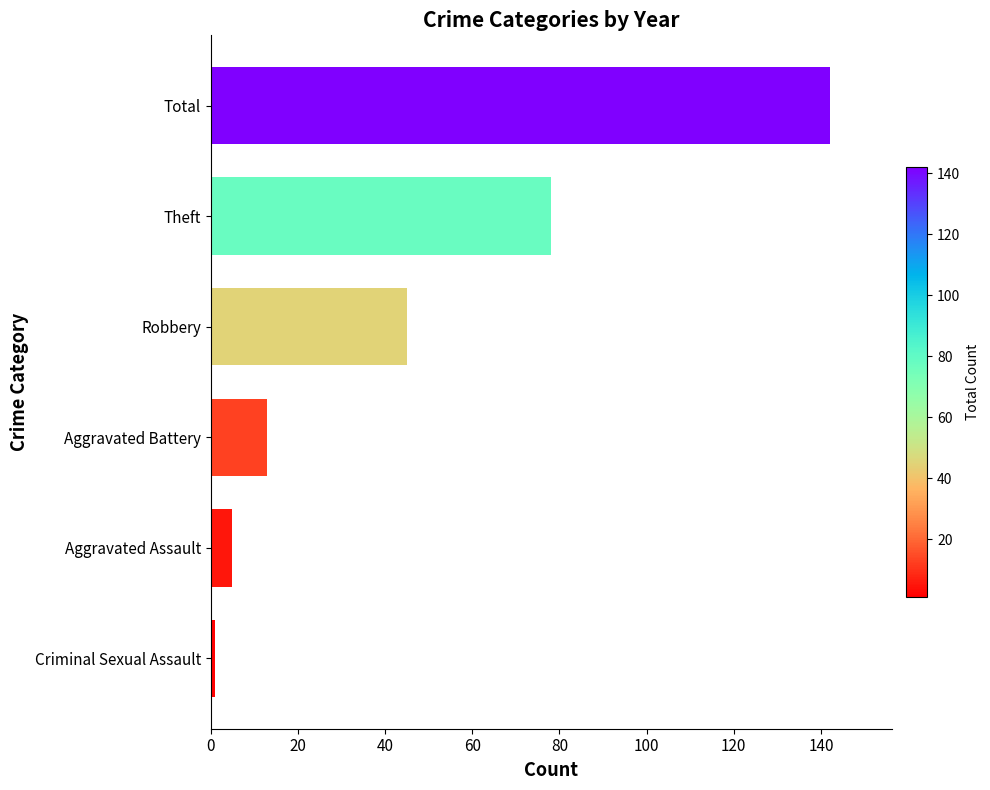

What is the difference between the values at Theft and Aggravated Battery?

65